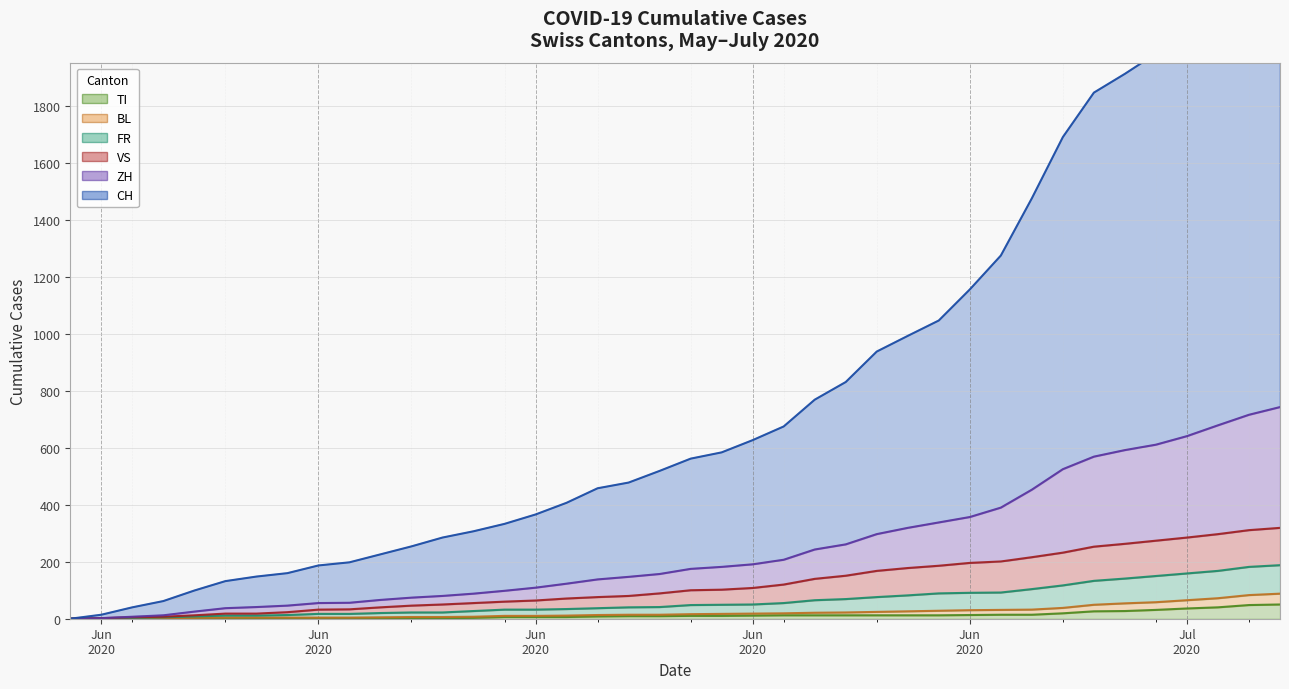

What are all the series names shown in the legend?

CH, ZH, VS, FR, BL, TI